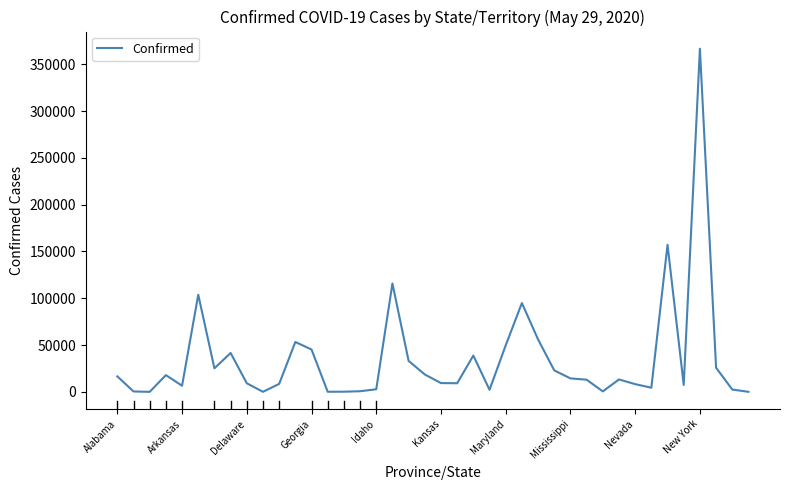

What is the difference between the maximum and minimum values?

366733